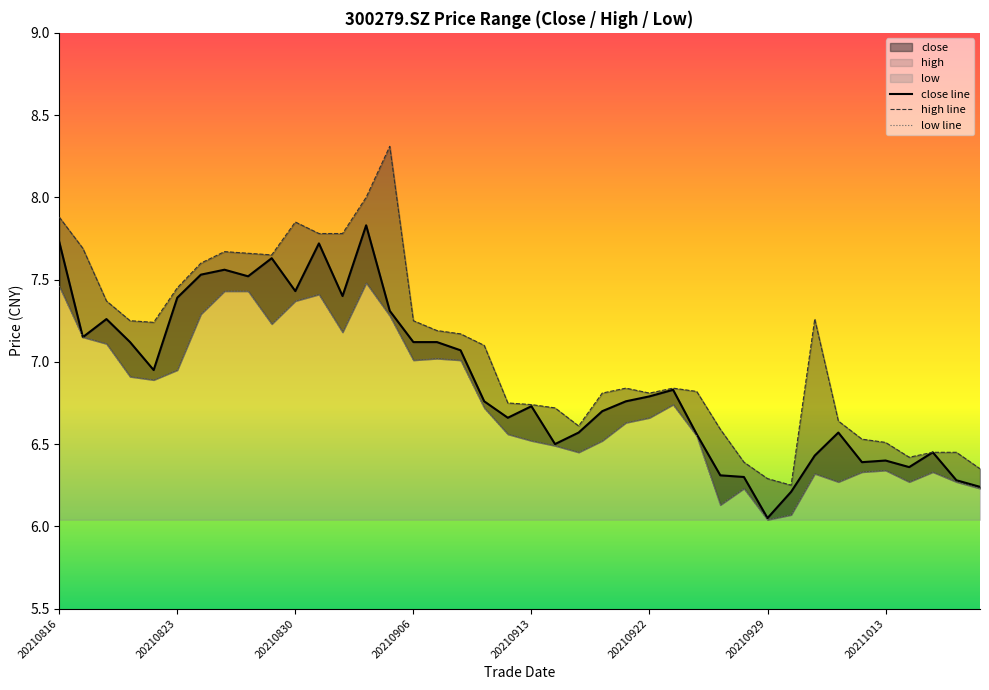

Reading left to right, extract all data points from this chart.

close line: 7.7	7.2	7.3	7.1	7.0	7.4	7.5	7.6	7.5	7.6	7.4	7.7	7.4	7.8	7.3	7.1	7.1	7.1	6.8	6.7	6.7	6.5	6.6	6.7	6.8	6.8	6.8	6.6	6.3	6.3	6.0	6.2	6.4	6.6	6.4	6.4	6.4	6.5	6.3	6.2
high line: 7.9	7.7	7.4	7.2	7.2	7.5	7.6	7.7	7.7	7.7	7.8	7.8	7.8	8.0	8.3	7.2	7.2	7.2	7.1	6.8	6.7	6.7	6.6	6.8	6.8	6.8	6.8	6.8	6.6	6.4	6.3	6.2	7.3	6.6	6.5	6.5	6.4	6.5	6.5	6.3
low line: 7.5	7.2	7.1	6.9	6.9	7.0	7.3	7.4	7.4	7.2	7.4	7.4	7.2	7.5	7.3	7.0	7.0	7.0	6.7	6.6	6.5	6.5	6.5	6.5	6.6	6.7	6.7	6.5	6.1	6.2	6.0	6.1	6.3	6.3	6.3	6.3	6.3	6.3	6.3	6.2